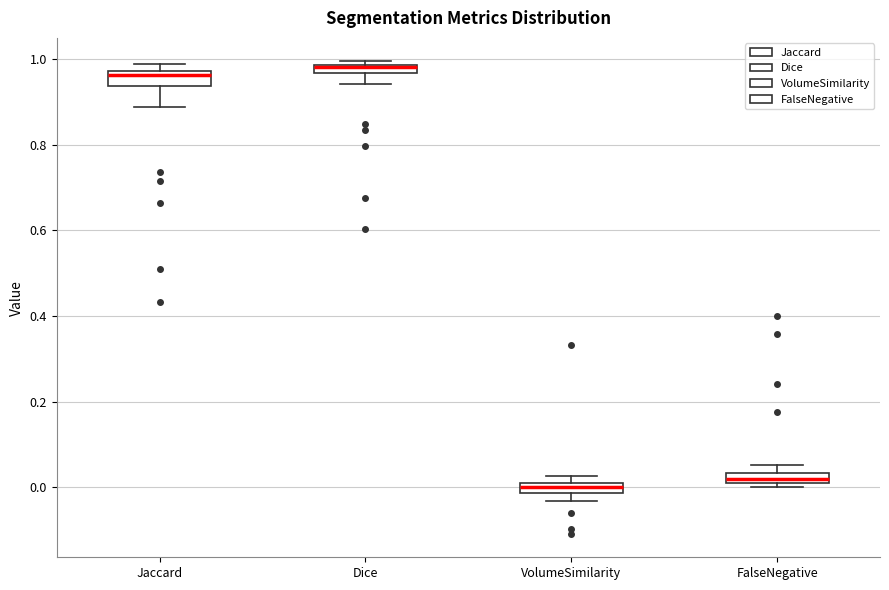

Where is the lower edge of the box for VolumeSimilarity on the y-axis? The values are not printed on the chart, so give them approximately, as read against the axis.

-0.02